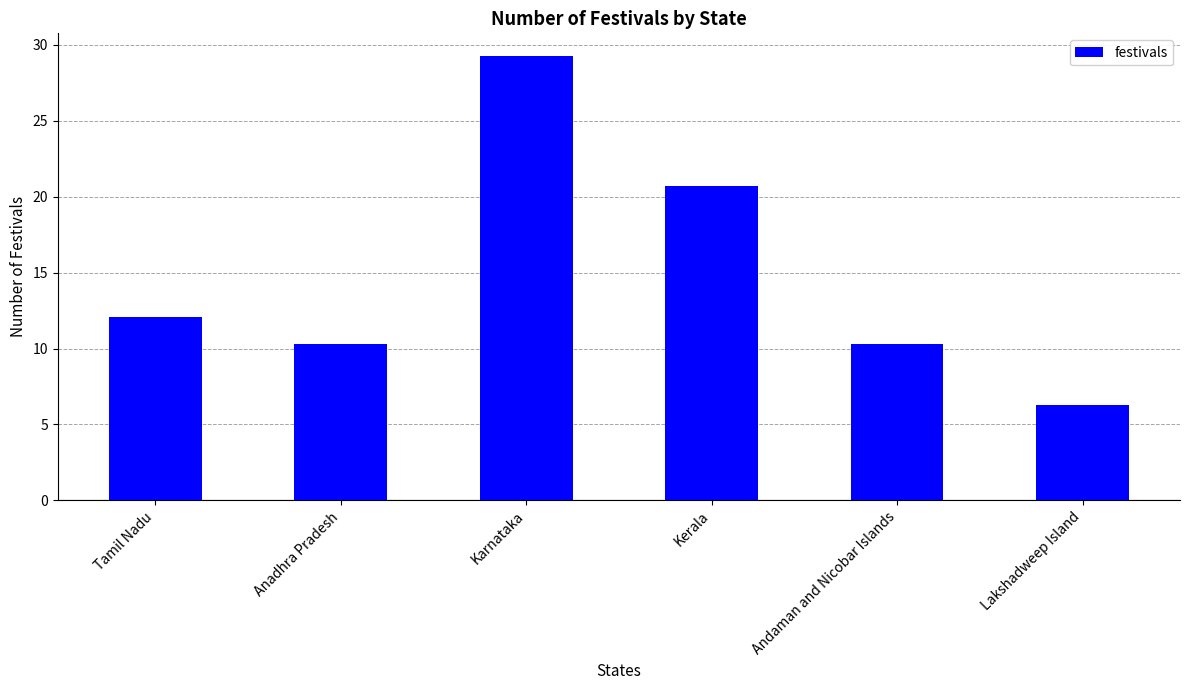

What position from the left is Kerala?

4